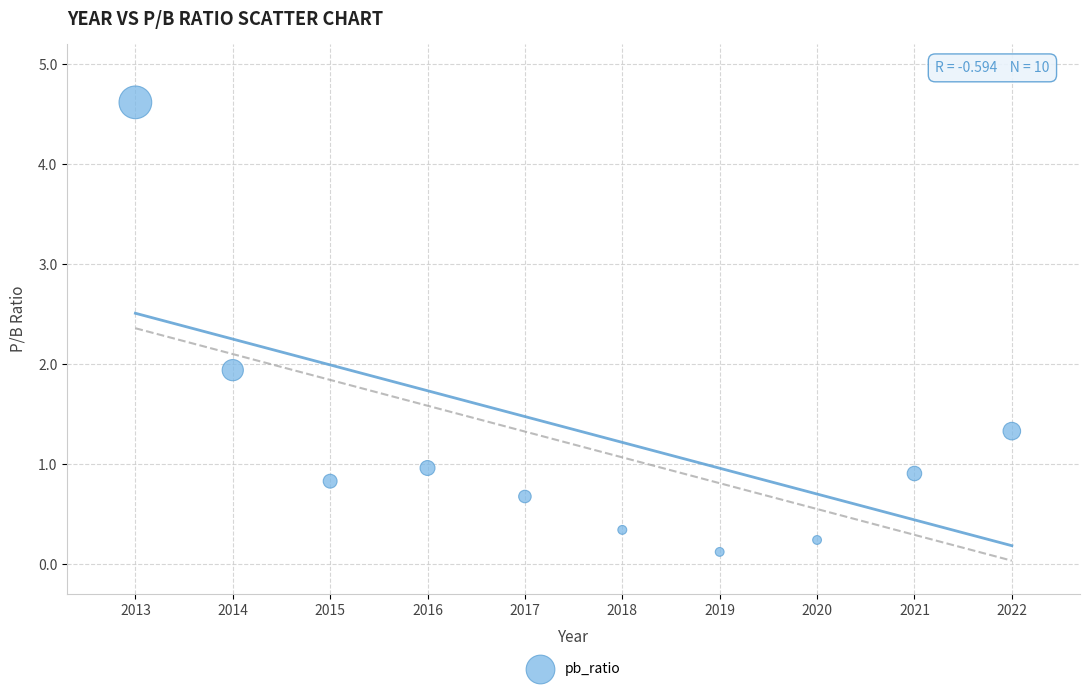

What Y value in the scatter plot is closest to 2?

1.9